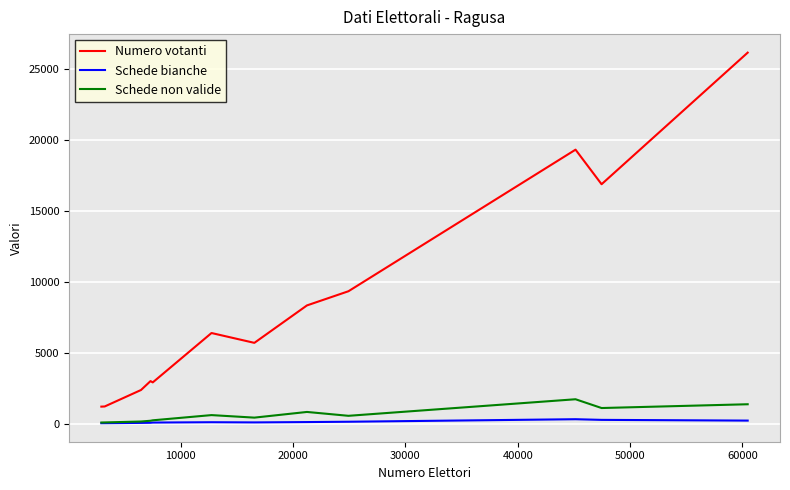

What is the smallest value displayed?

22